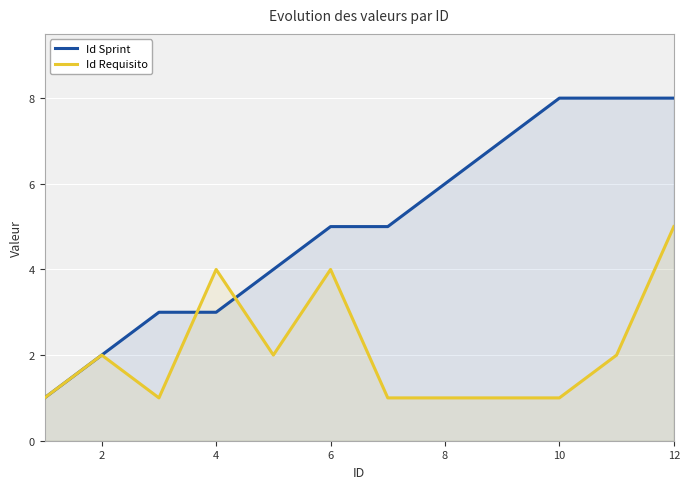

The value of Id Sprint at 2 is 4. True or false?

False